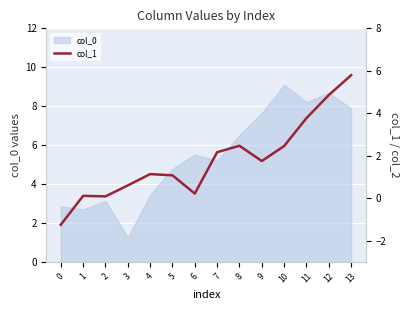

The value at 10 is 2.5. True or false?

True